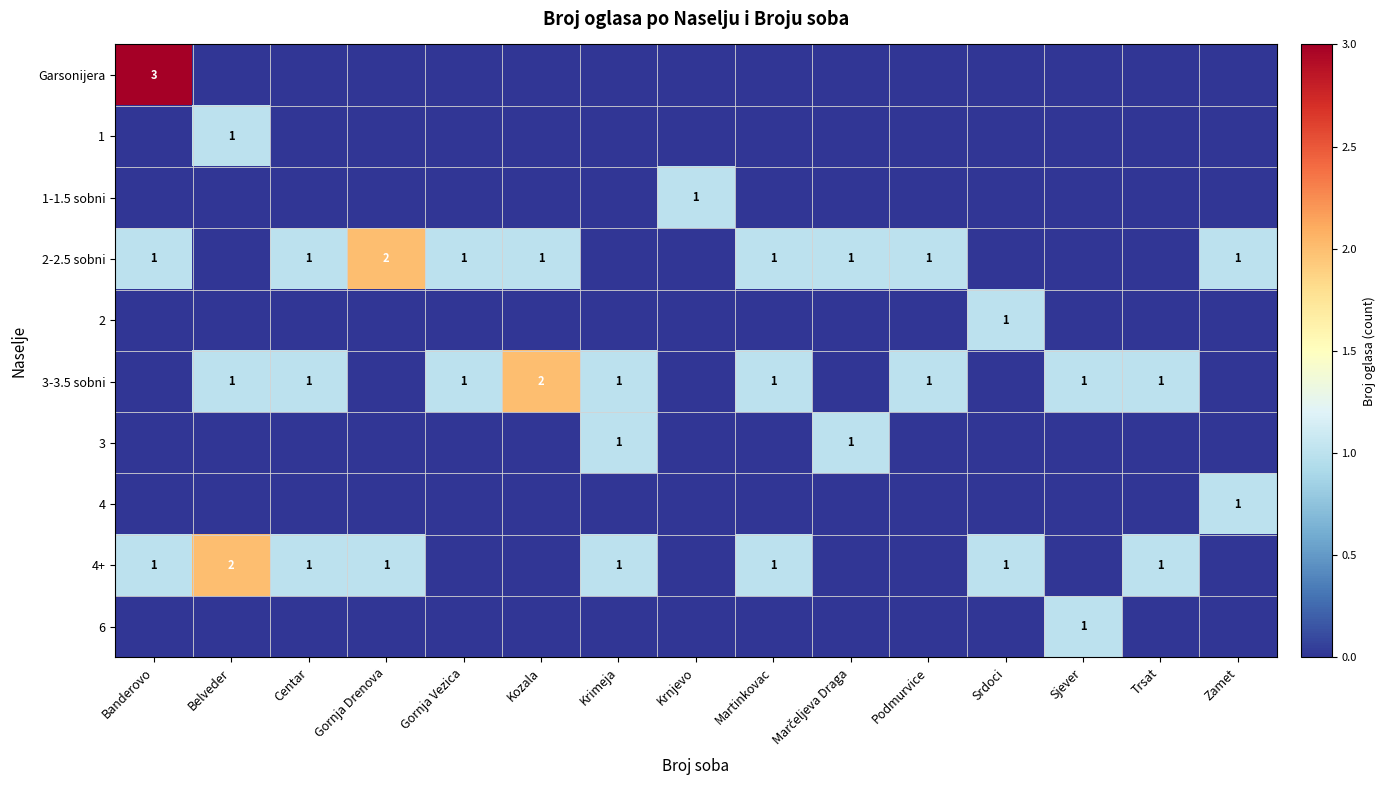

How many 2-2.5 sobni values are between 0 and 1?

14